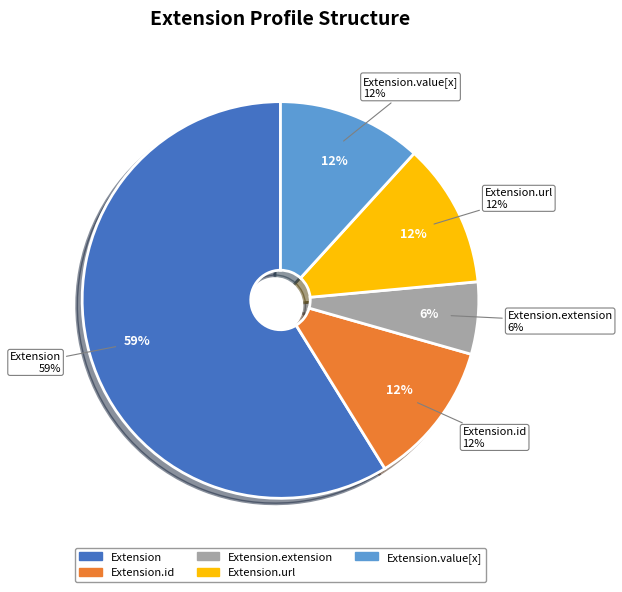

To the nearest percent, what is the average slice percentage?

20%